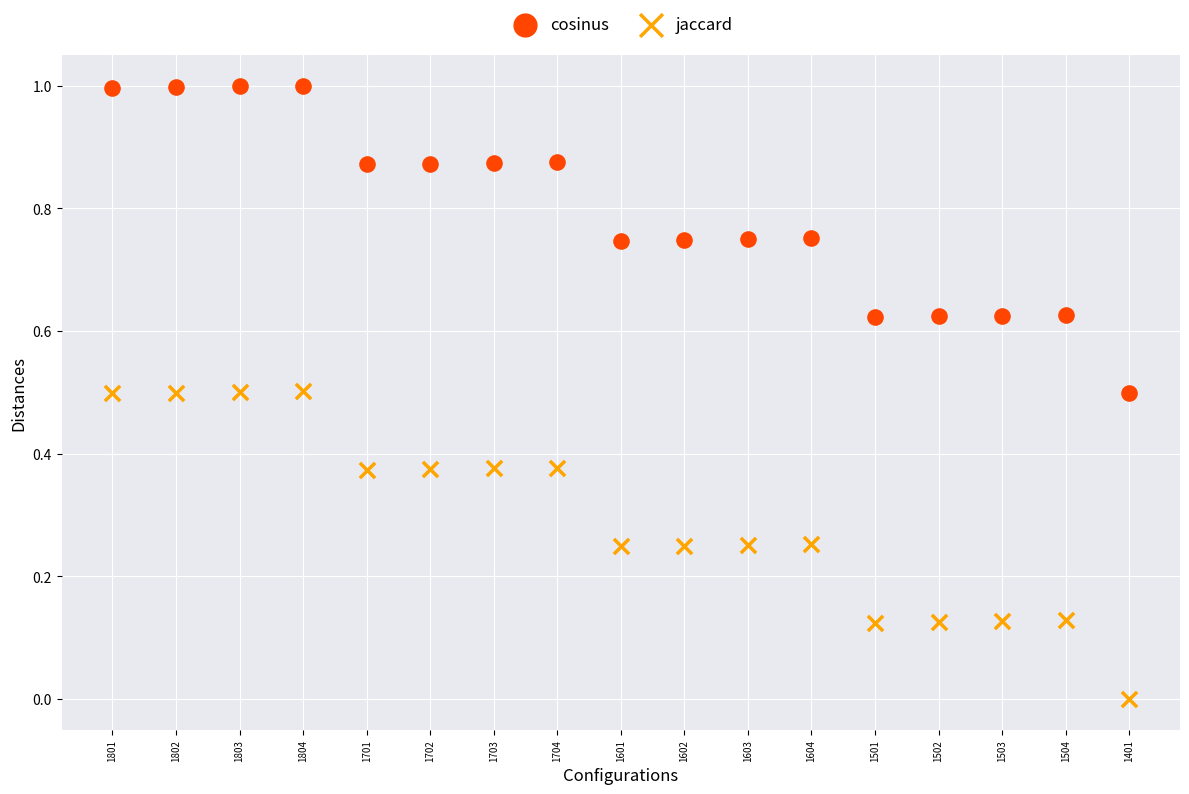

Which series contains the lowest Y value?

jaccard